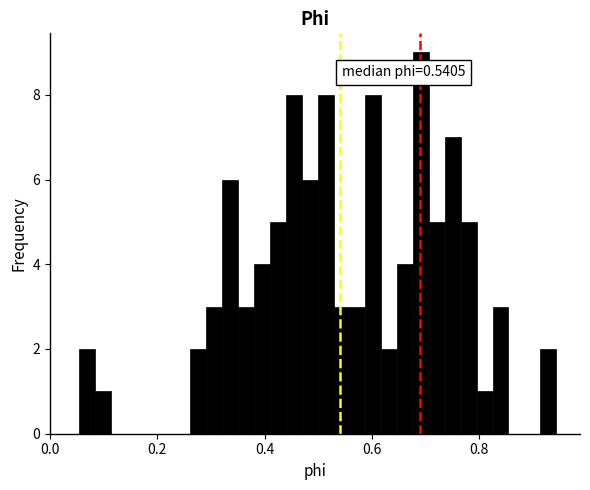

Around what value on the x-axis is the tallest bar? Give the approximate position of its centre, as read against the axis.

0.70